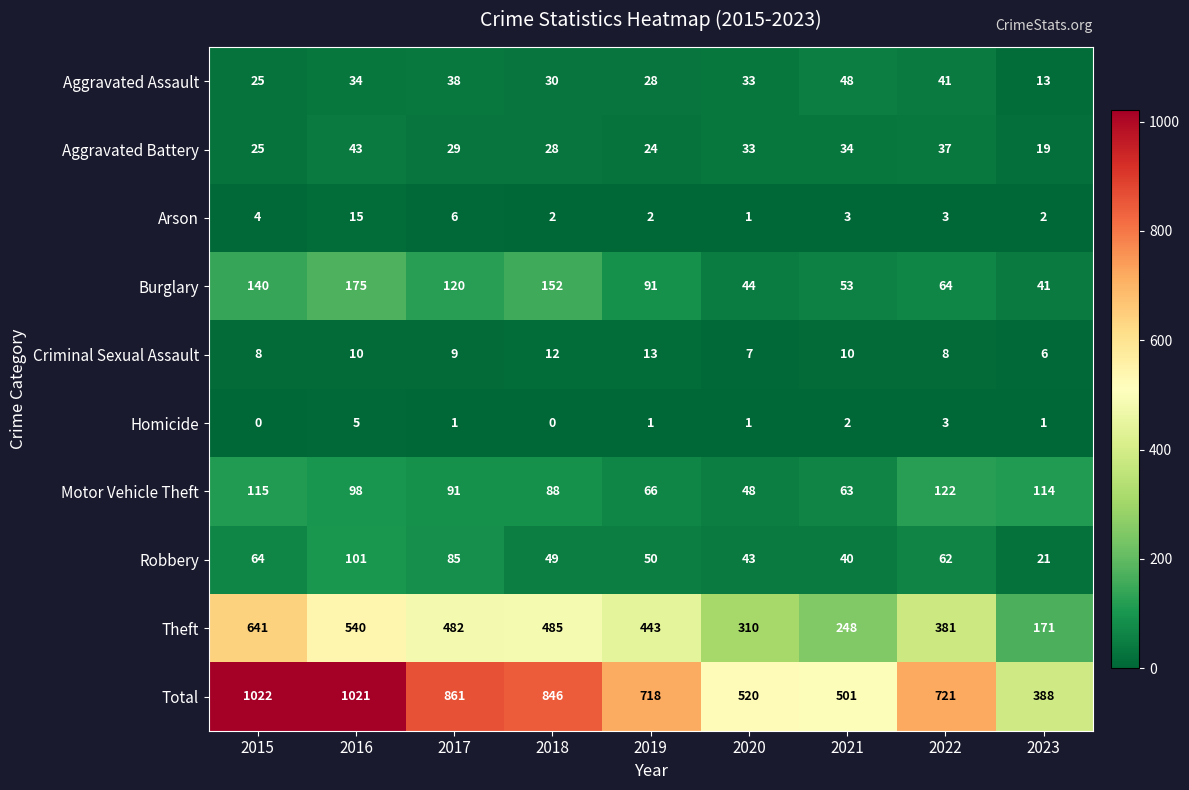

What is the sum of all Arson values?

38